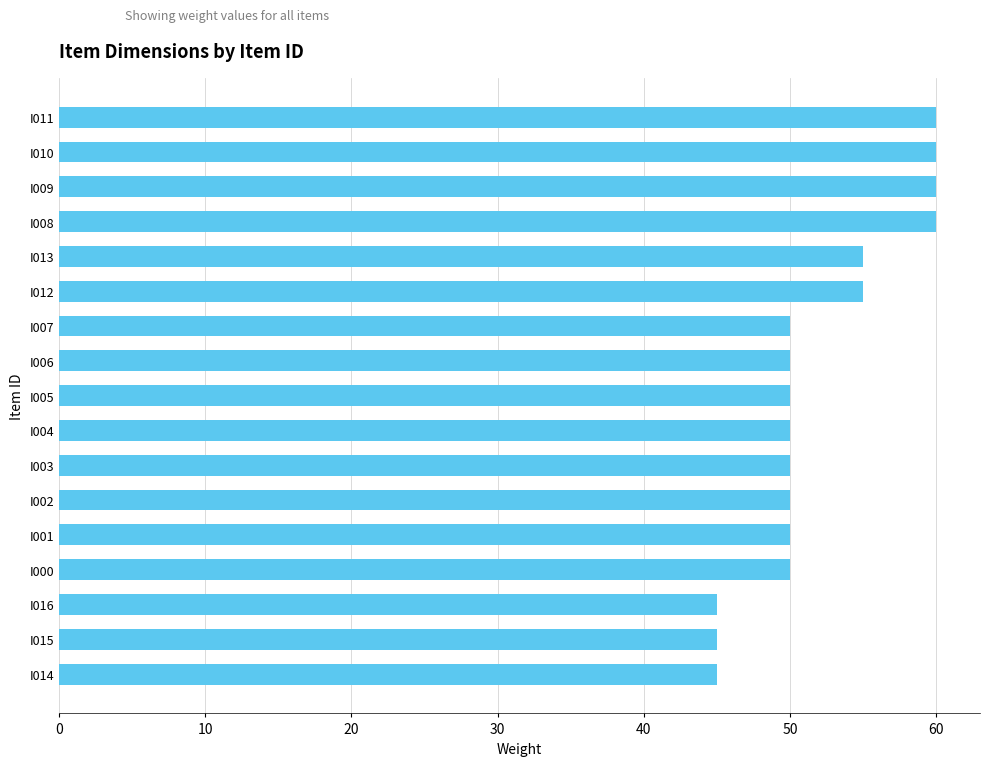

What is the sum of all values?

885